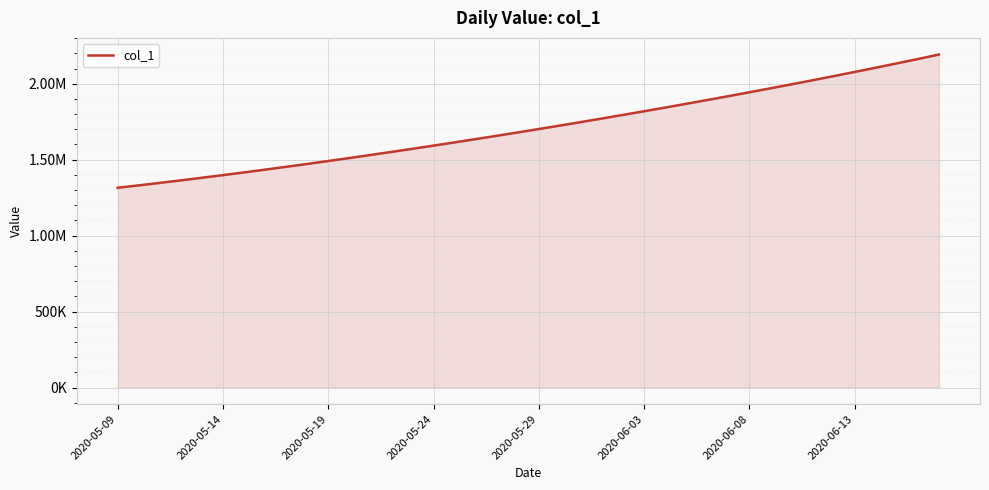

Which label corresponds to the largest value in the chart?

39